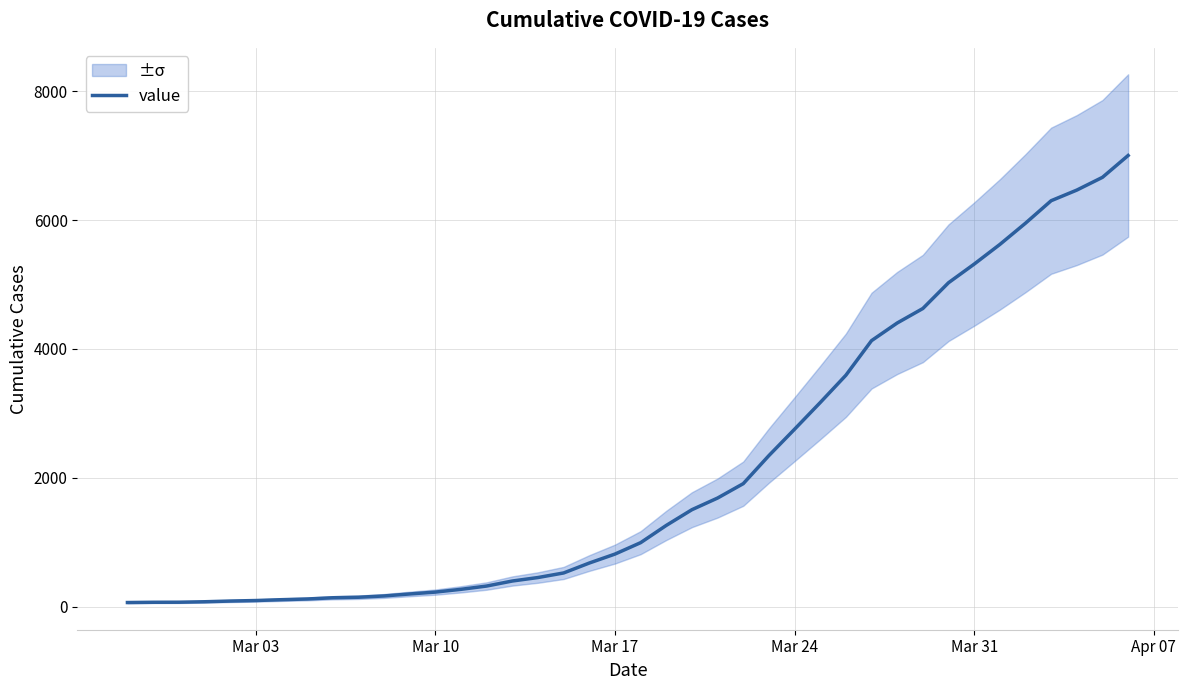

What is the highest value of the value series?

7003